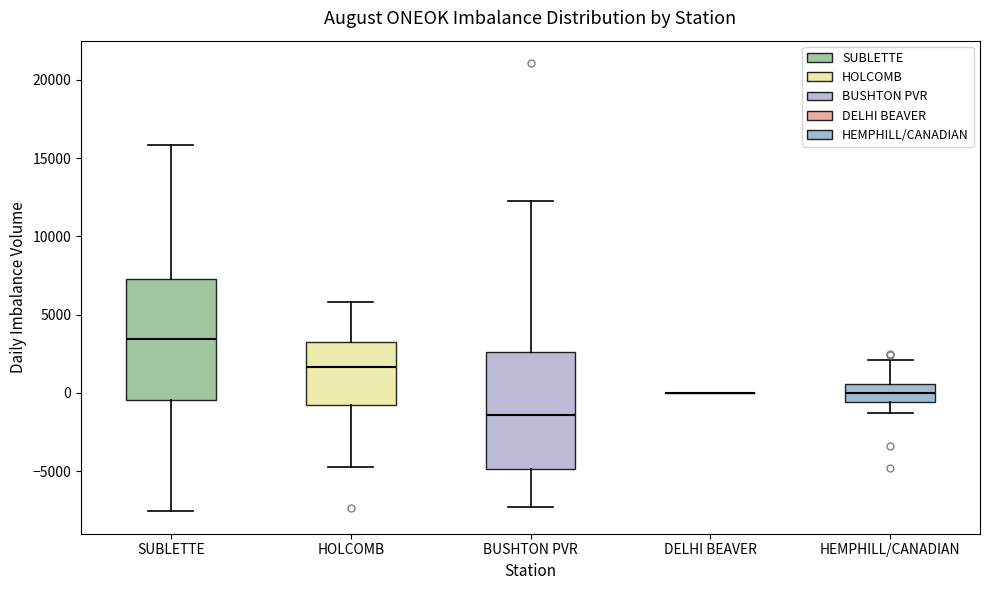

Reading left to right, transcribe this box plot: for each box, give where its median line is, the range the box spans, and where its two whiskers end, as read against the y-axis. The values are not printed on the chart, so give them approximately, as read against the axis.

SUBLETTE: median 3500, box -500 to 7500, whiskers -7500 to 16000
HOLCOMB: median 1500, box -1000 to 3000, whiskers -4500 to 6000
BUSHTON PVR: median -1500, box -5000 to 2500, whiskers -7500 to 12500
DELHI BEAVER: box collapsed to a line at 0, whiskers 0 to 0
HEMPHILL/CANADIAN: median 0, box -500 to 500, whiskers -1500 to 2000